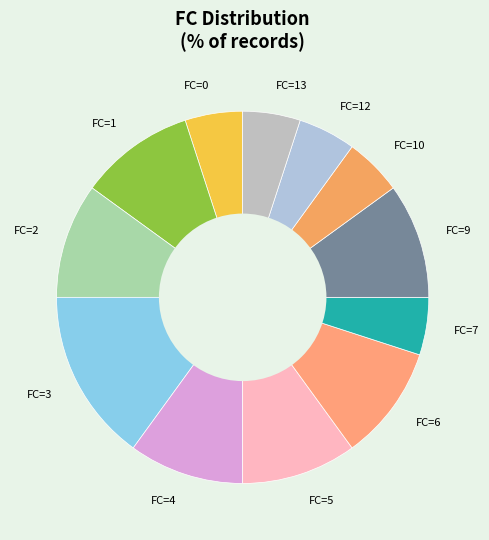

Is there a majority slice in this chart?

No